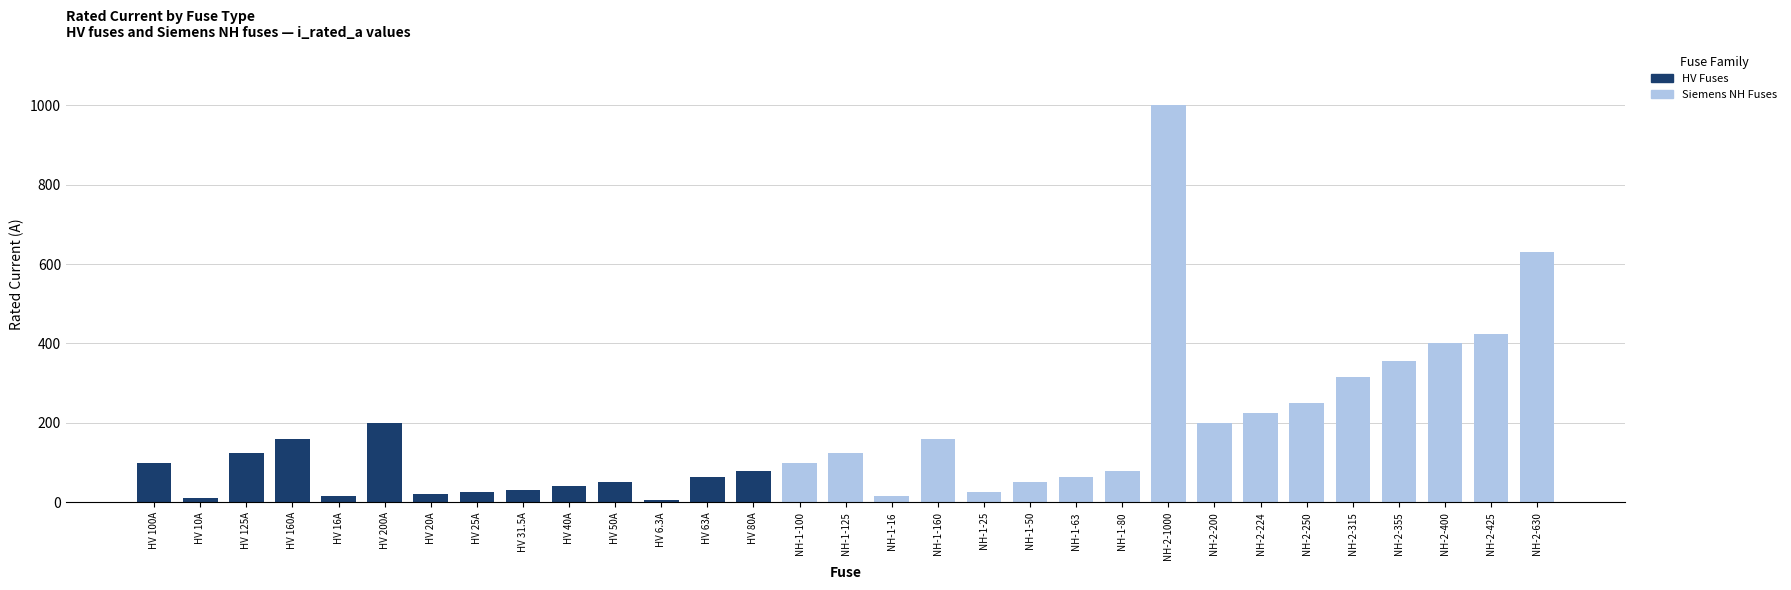

What is the label of the 10th bar from the left?

HV 40A